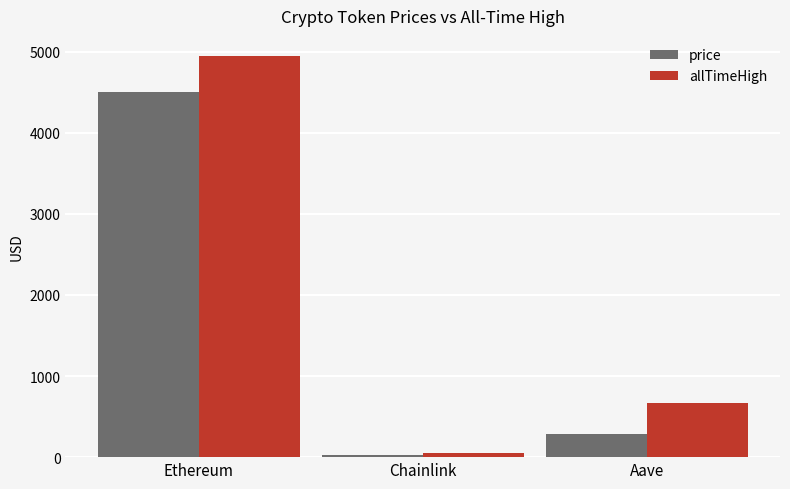

What is the minimum value for allTimeHigh?

52.7